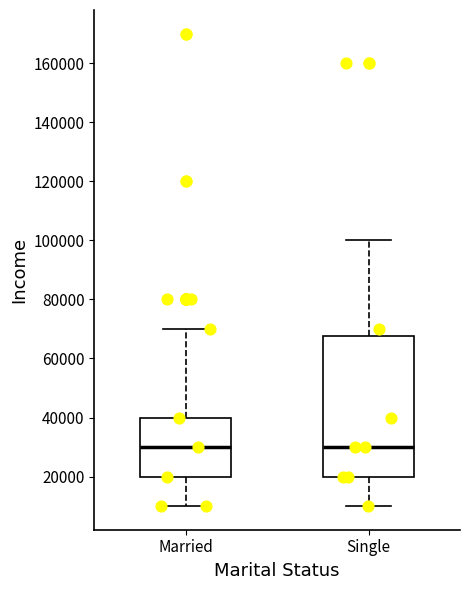

Where does the upper whisker of the box for Married end on the y-axis? The values are not printed on the chart, so give them approximately, as read against the axis.

70000